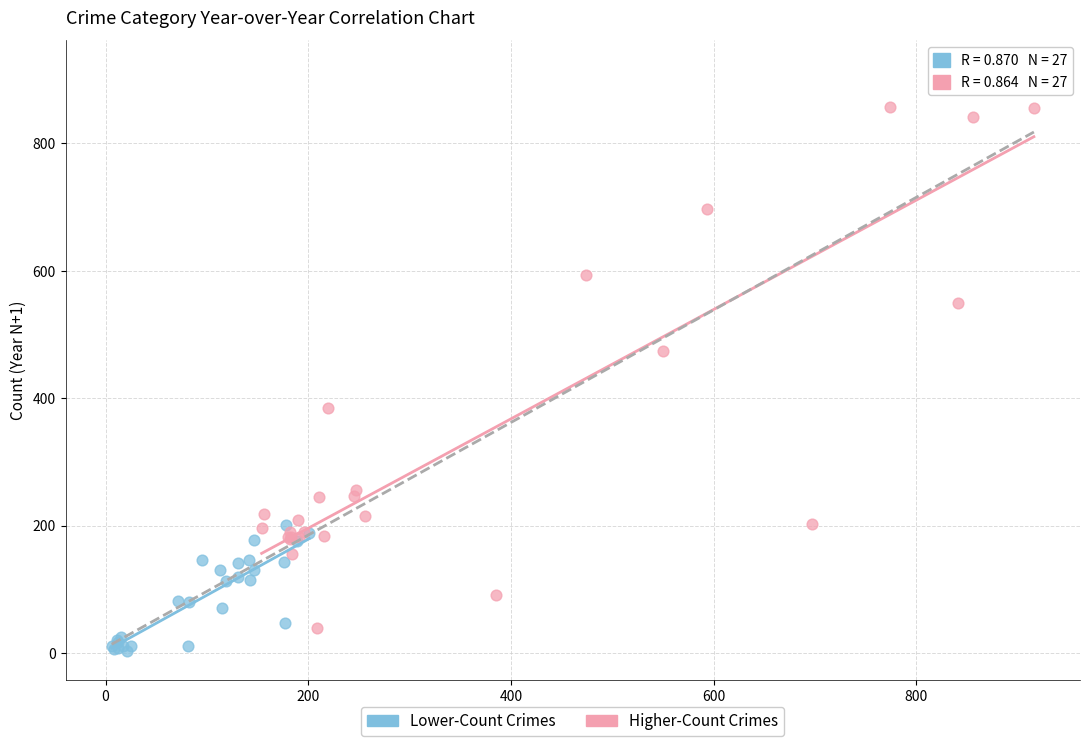

Which series reaches the maximum Y coordinate?

Higher-Count Crimes